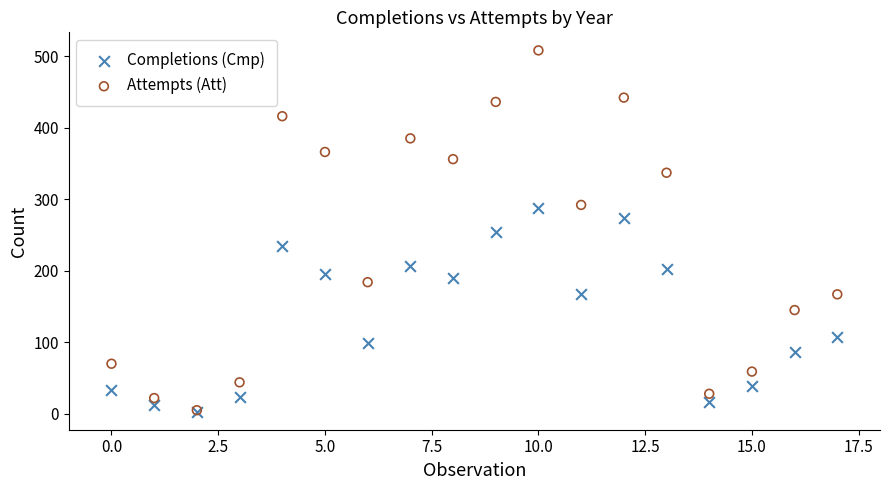

What are all the series names shown in the legend?

Completions (Cmp), Attempts (Att)